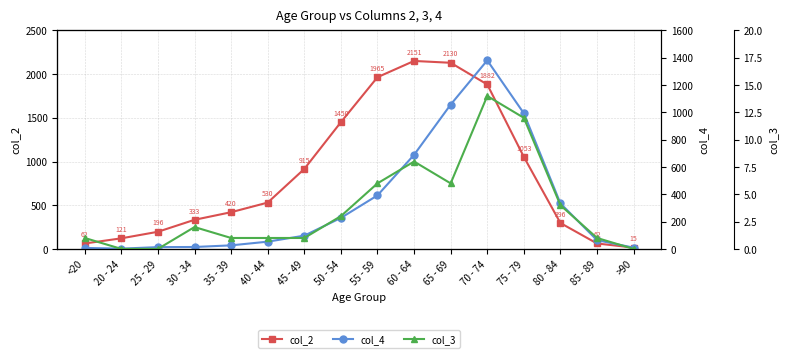

Reading right to left, extract all data points from this chart.

col_2: 15	62	296	1053	1882	2130	2151	1965	1450	915	530	420	333	196	121	62
col_4: 9	64	333	993	1381	1057	689	392	227	97	53	26	14	13	2	7
col_3: 0	1	4	12	14	6	8	6	3	1	1	1	2	0	0	1